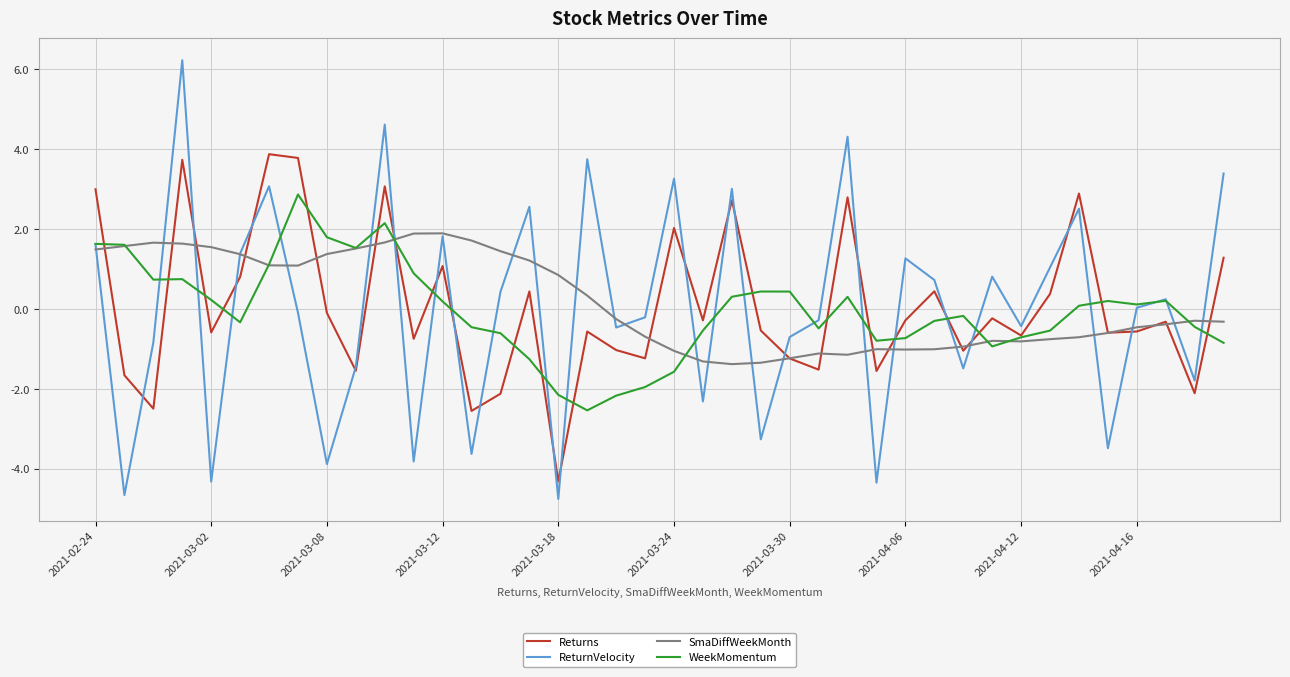

Rank the series by their maximum value, from highest to lowest.

ReturnVelocity, Returns, WeekMomentum, SmaDiffWeekMonth